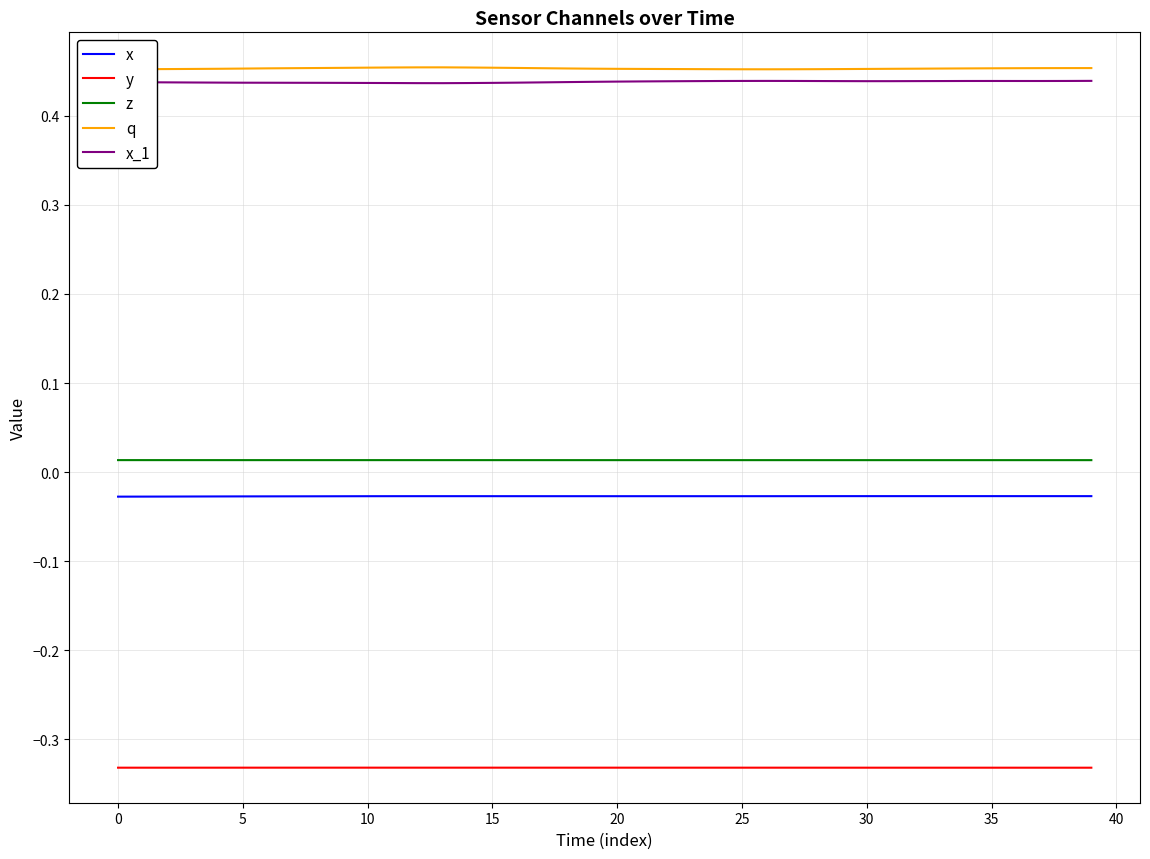

True or false: x_1 and z cross at least once.

False